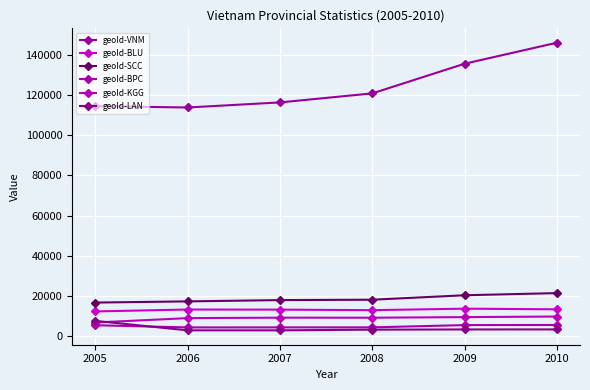

What is the spread (max minus min) of values at 2010?

142426